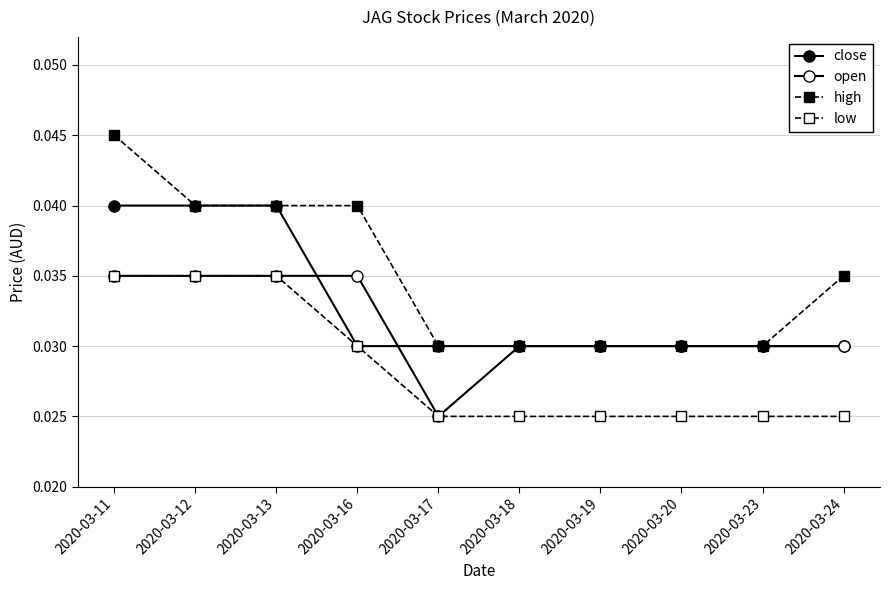

Which series changed the most between 2020-03-12 and 2020-03-18?

close